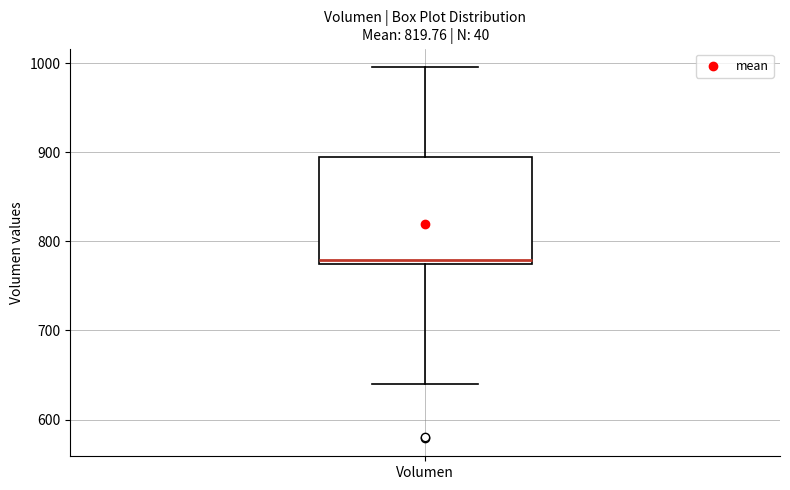

Transcribe this box plot: give where the median line is, the range the box spans, and where the two whiskers end, as read against the y-axis. The values are not printed on the chart, so give them approximately, as read against the axis.

median 780, box 770 to 890, whiskers 640 to 1000